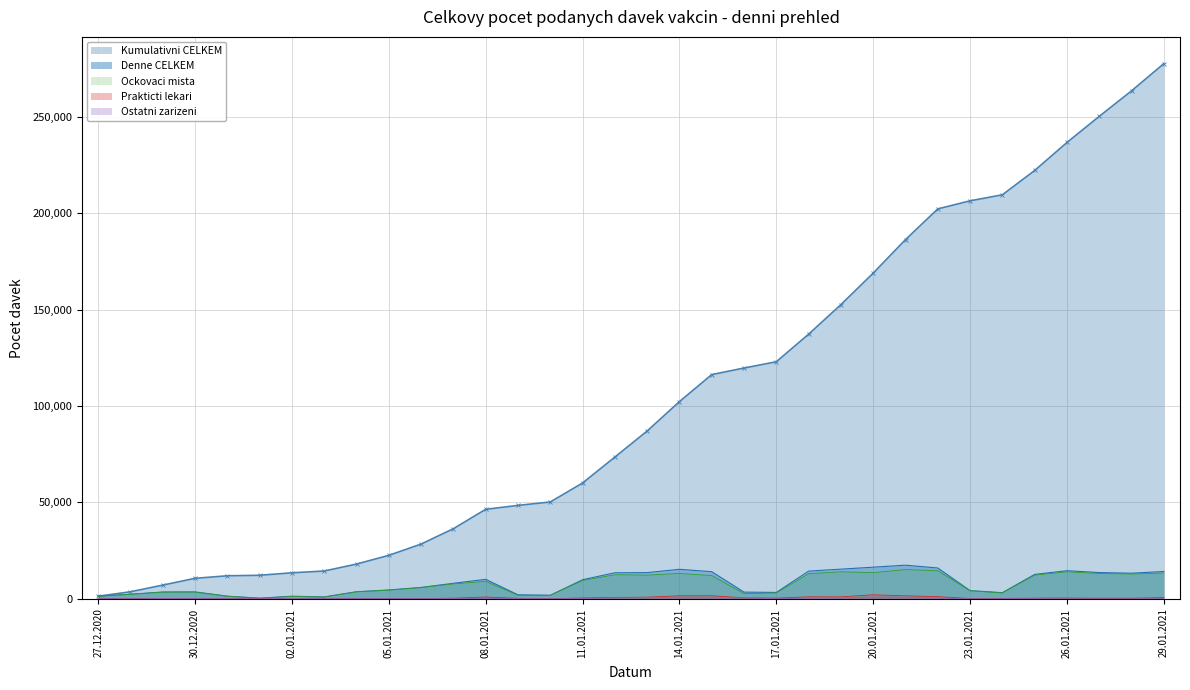

True or false: CELKEM and Ockovaci mista - CELKEM intersect in this chart.

False